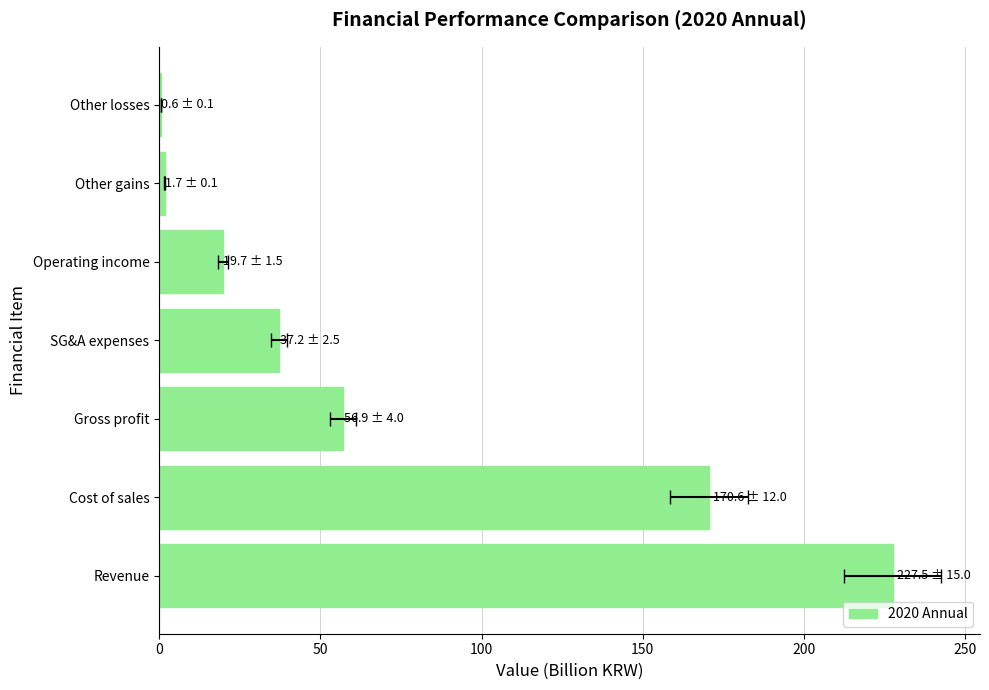

What is the greatest value displayed?

227.5